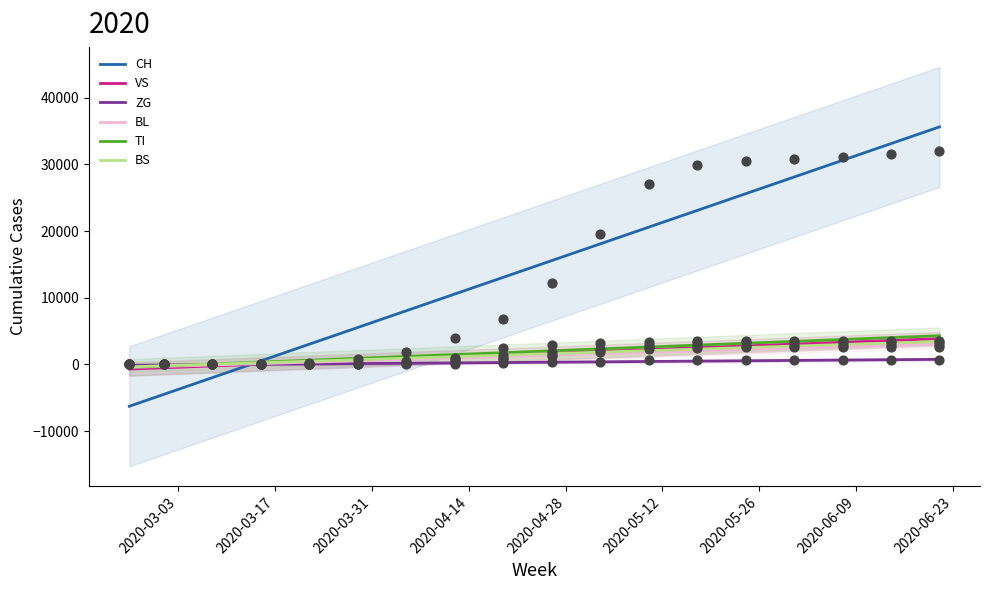

Which series contains the lowest Y value?

CH